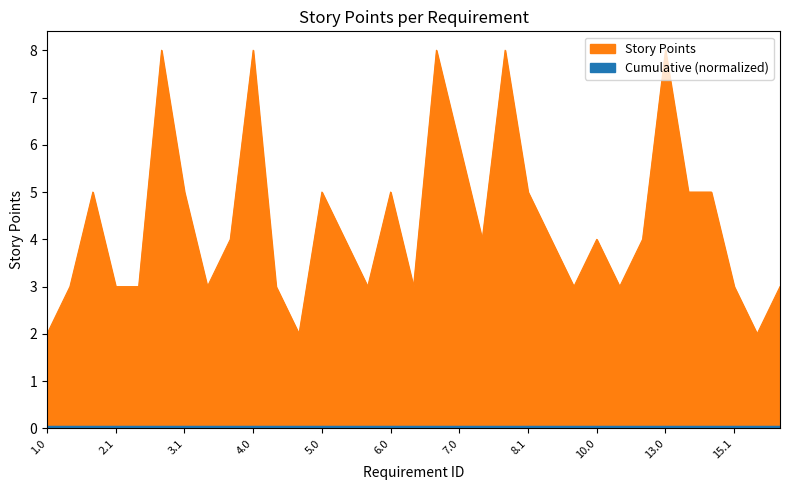

List the labels in order of value, smallest first.

1.0, 4.2, 16.0, 1.1, 2.1, 2.2, 3.2, 4.1, 5.2, 6.1, 9.1, 11.0, 15.1, 17.0, 3.3, 5.1, 7.1, 9.0, 10.0, 12.0, 2.0, 3.1, 5.0, 6.0, 8.1, 14.0, 15.0, 7.0, 3.0, 4.0, 6.2, 8.0, 13.0